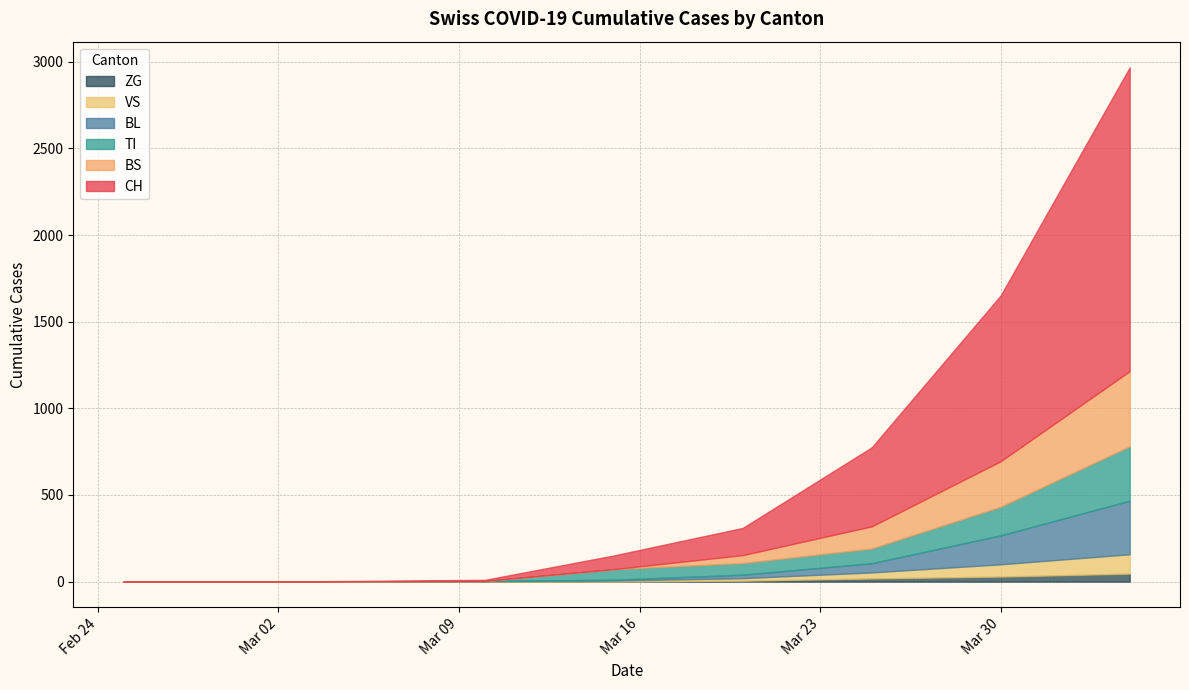

How many lines are shown in the chart?

6